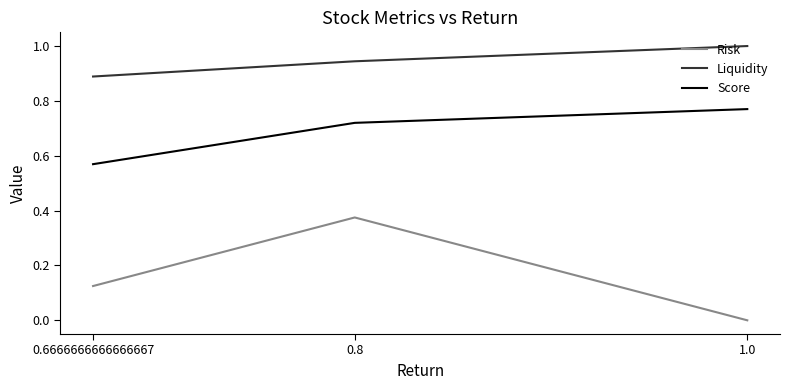

Which series has the widest spread of values?

Risk